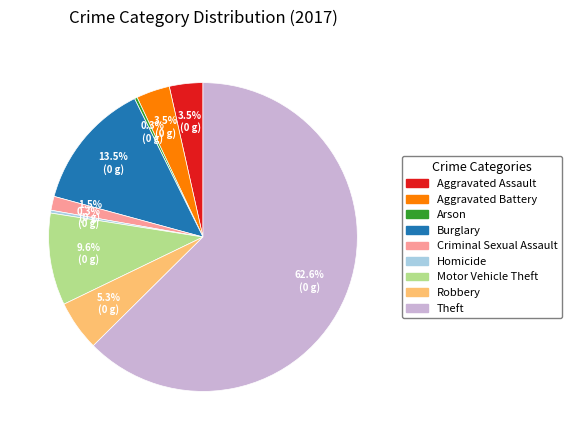

Between Homicide and Burglary, which is larger?

Burglary